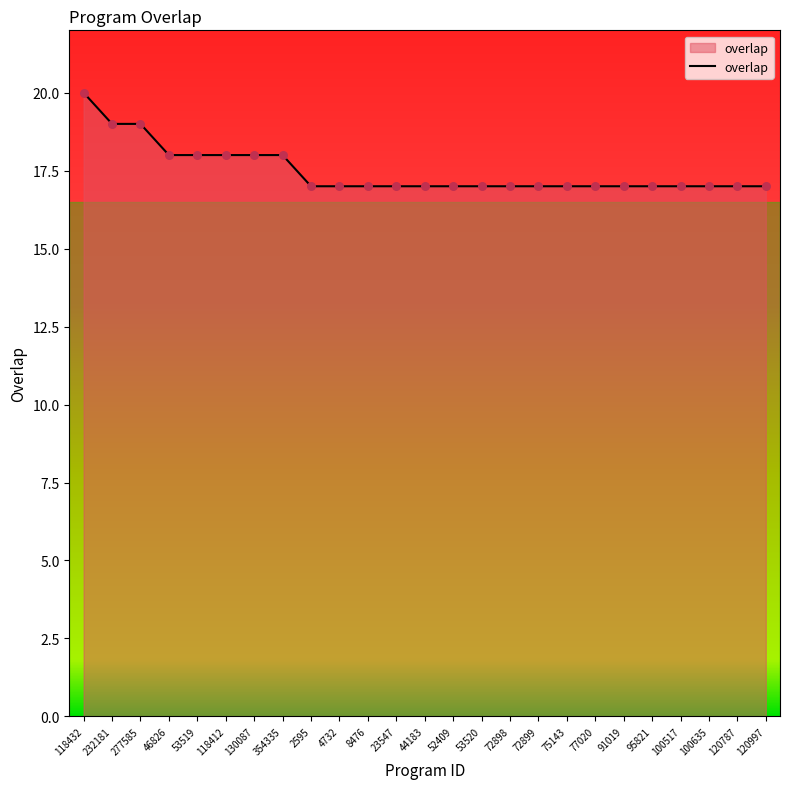

What is the ratio of the value at 118412 to the value at 130087?

1.0